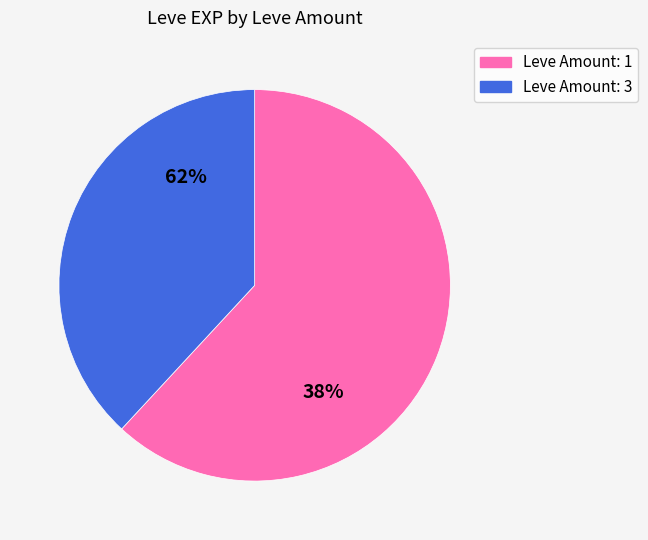

Does 25 represent more than half of the total?

No